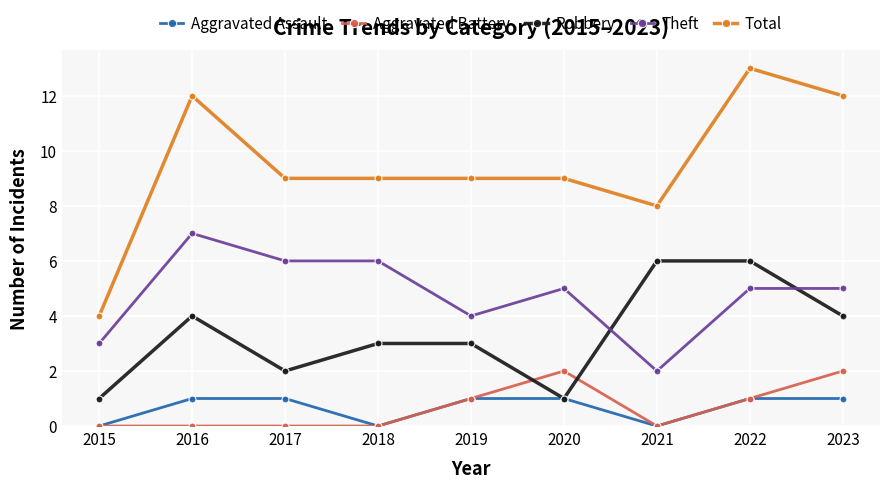

True or false: Total and Aggravated Assault intersect in this chart.

False